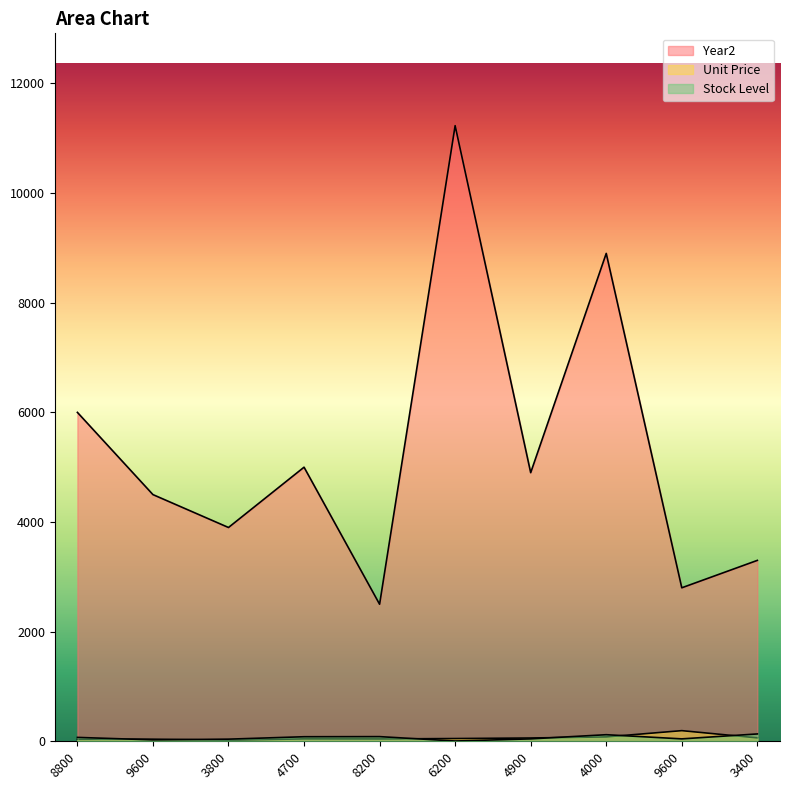

How many values in the Unit Price series exceed 50?

4